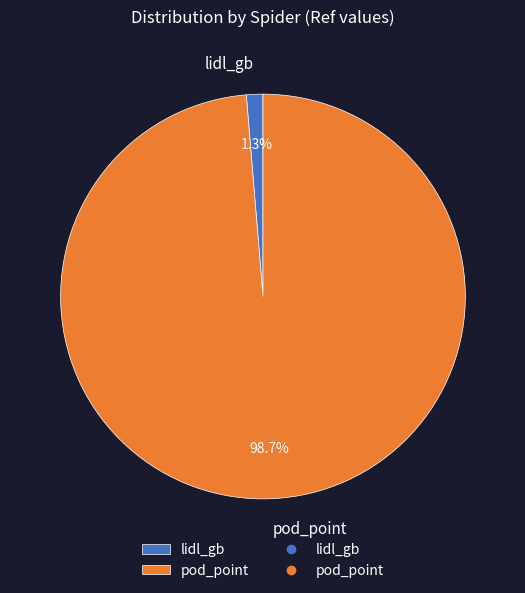

To the nearest percent, what portion does lidl_gb represent?

1%